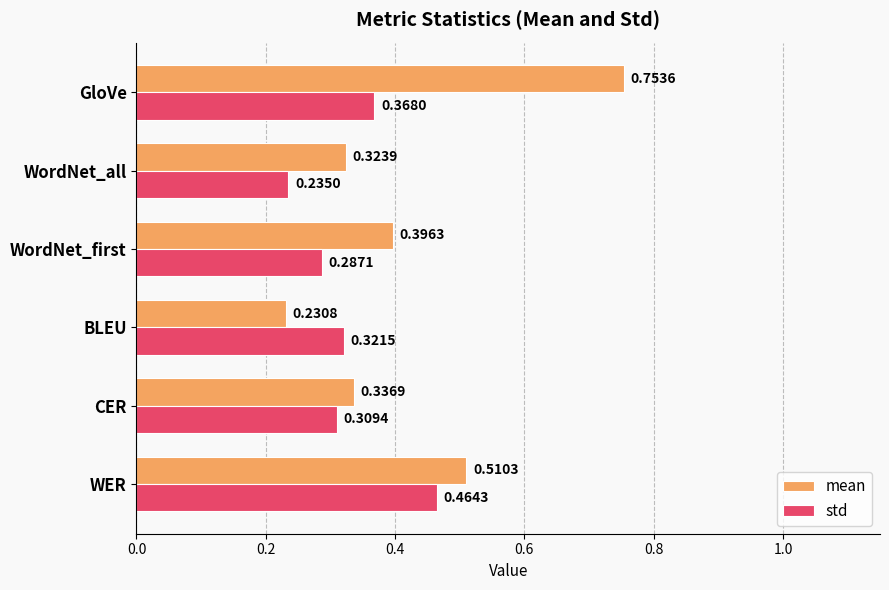

Which label corresponds to the largest value in the chart?

GloVe